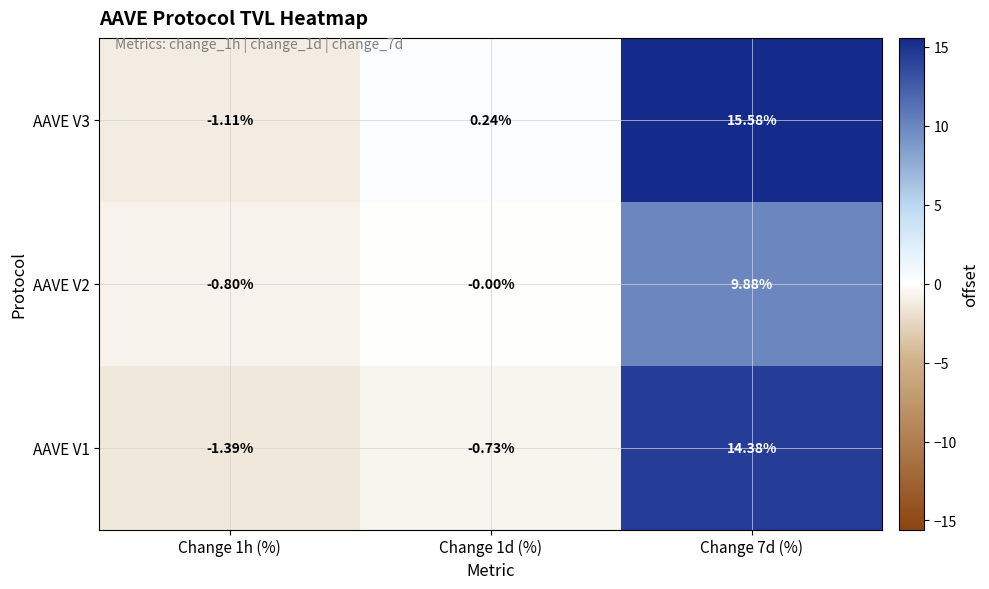

Is the value of AAVE V3 at Change 1d (%) greater than the value of AAVE V1 at Change 1h (%)?

Yes